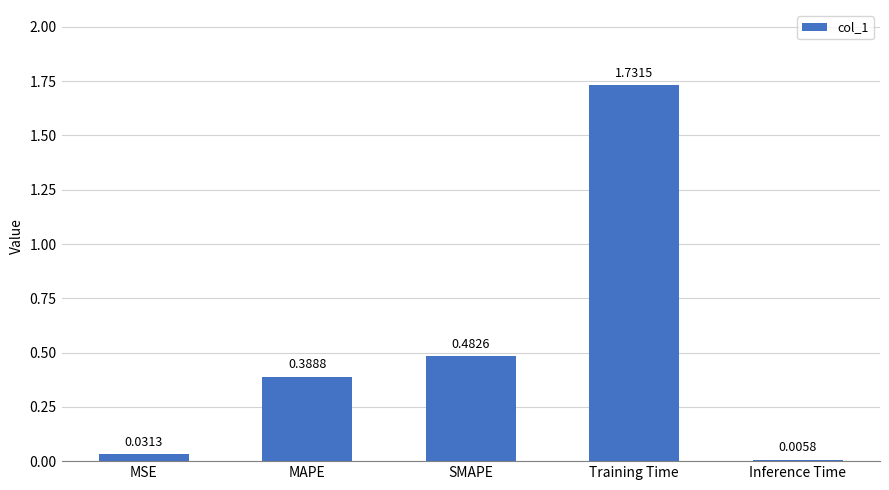

What is the sum of all values?

2.6